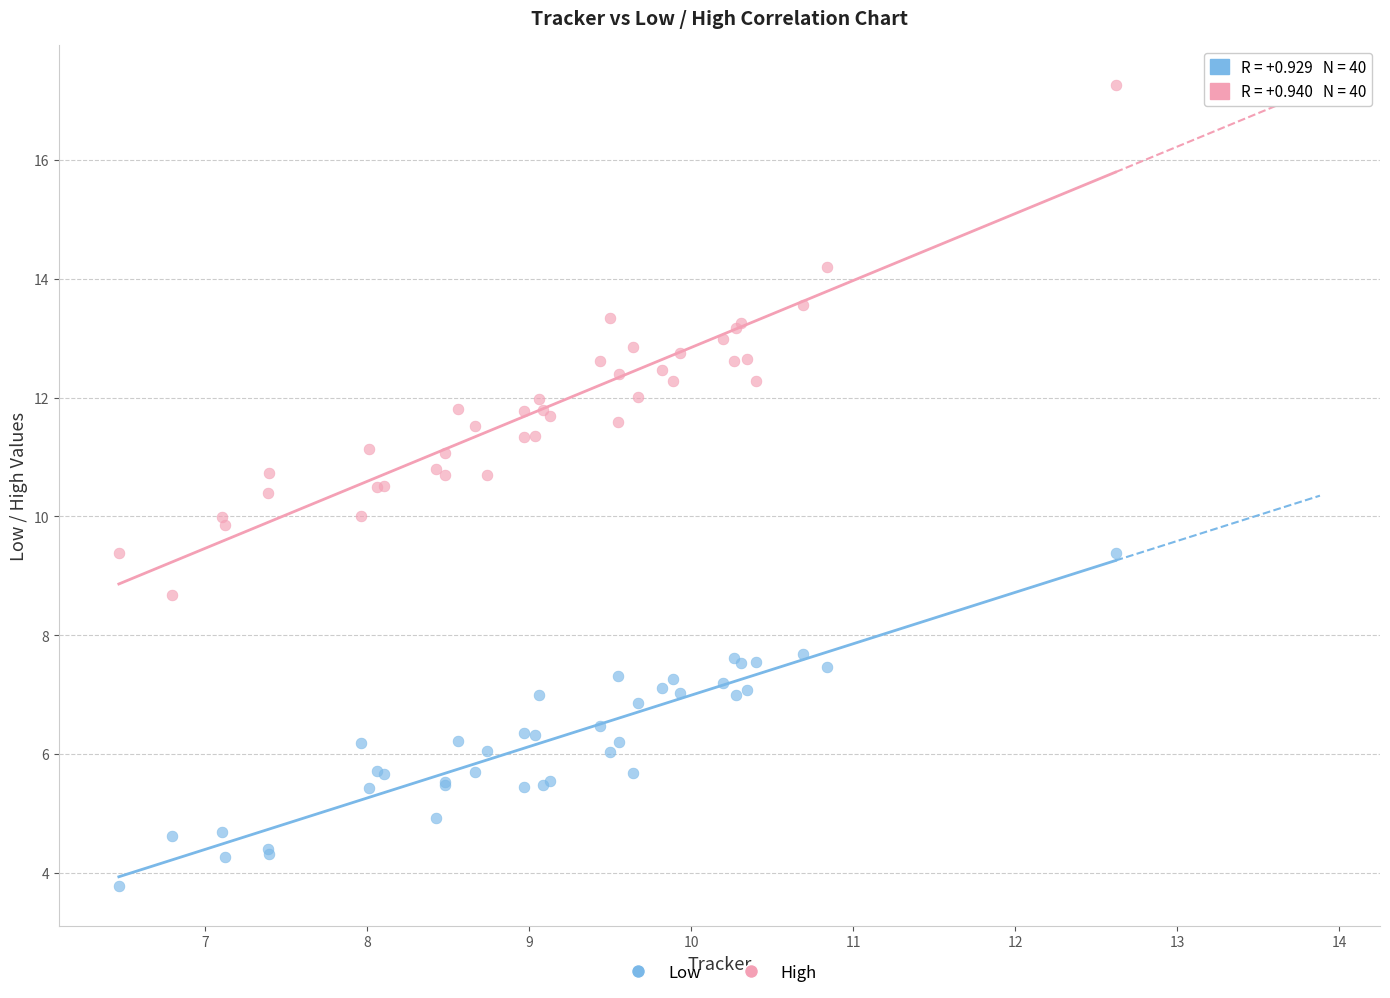

What are all the series names shown in the legend?

Low, High